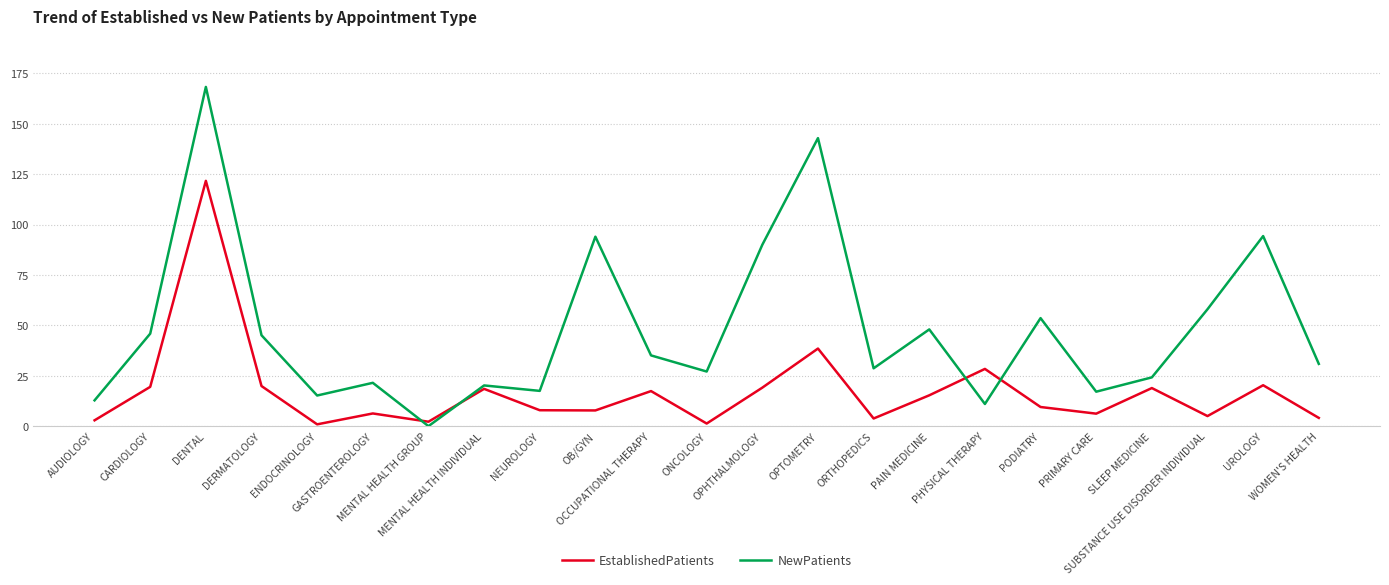

What position from the right is ONCOLOGY?

12